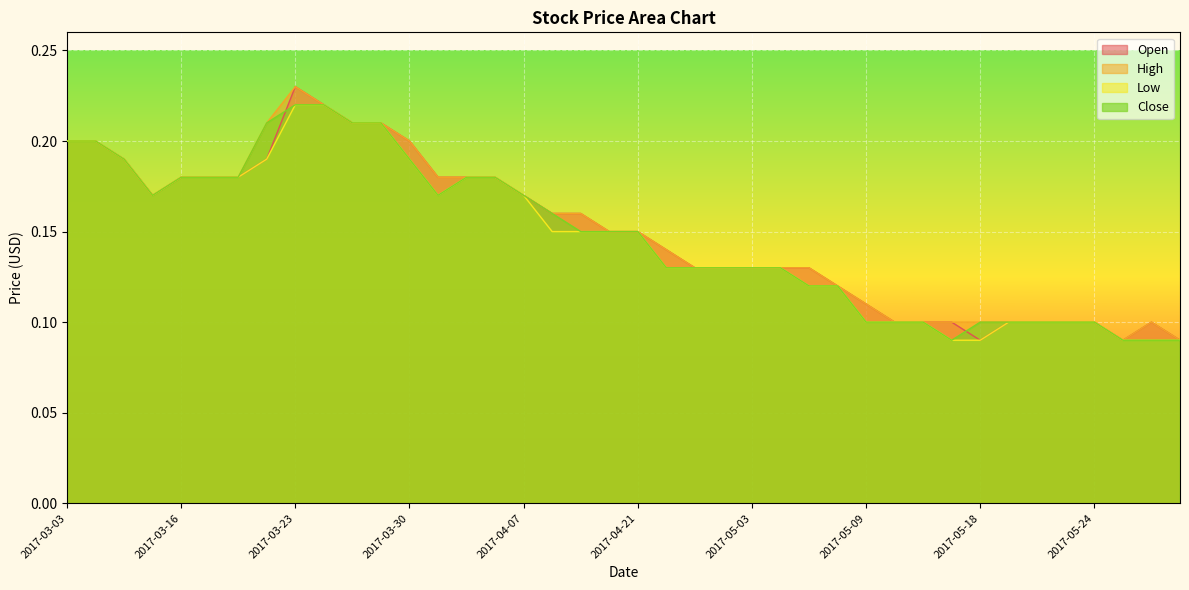

True or false: Close and Low intersect in this chart.

False